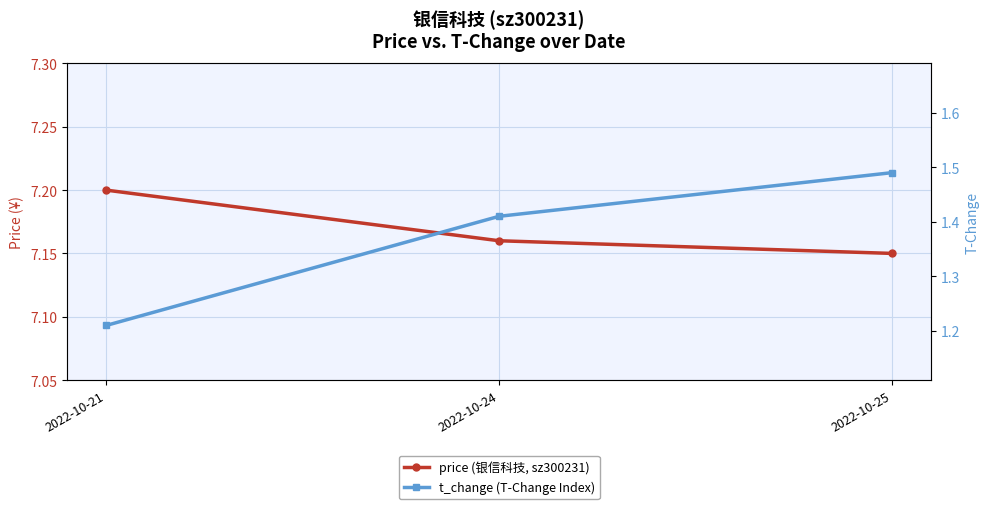

What are all the series names shown in the legend?

price (银信科技, sz300231), t_change (T-Change Index)